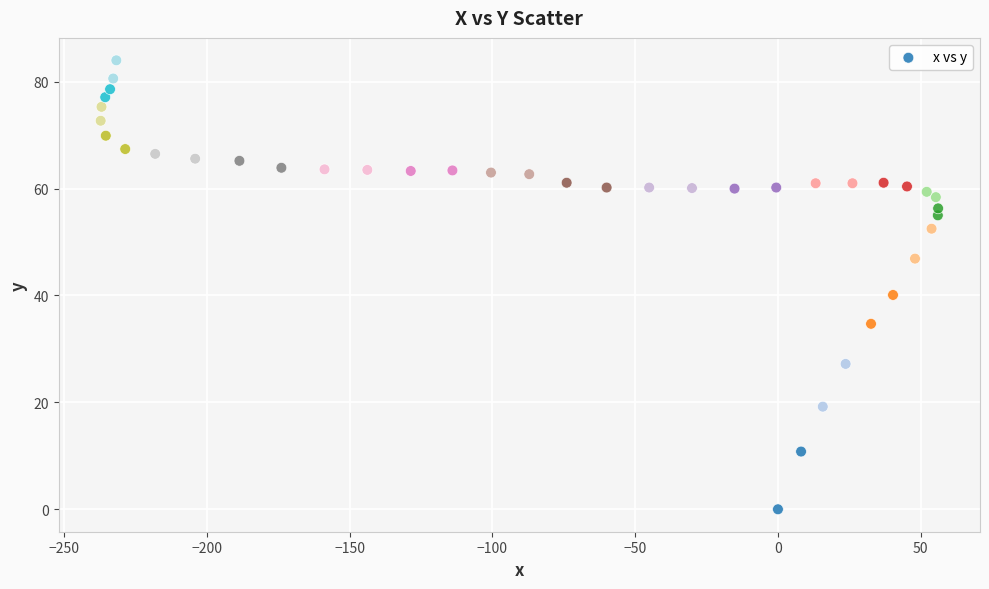

What is the range of Y values (max minus min)?

84.0